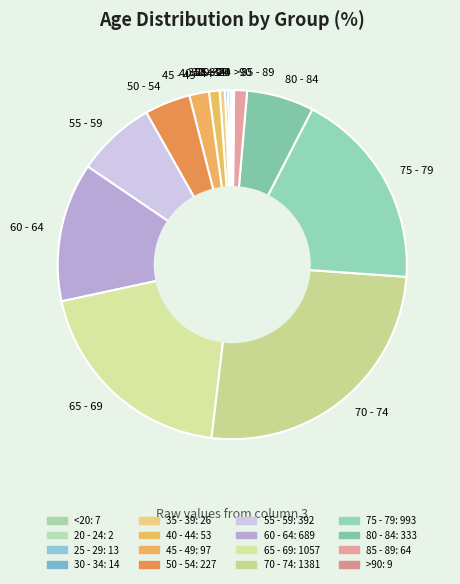

Does any single category account for the majority?

No